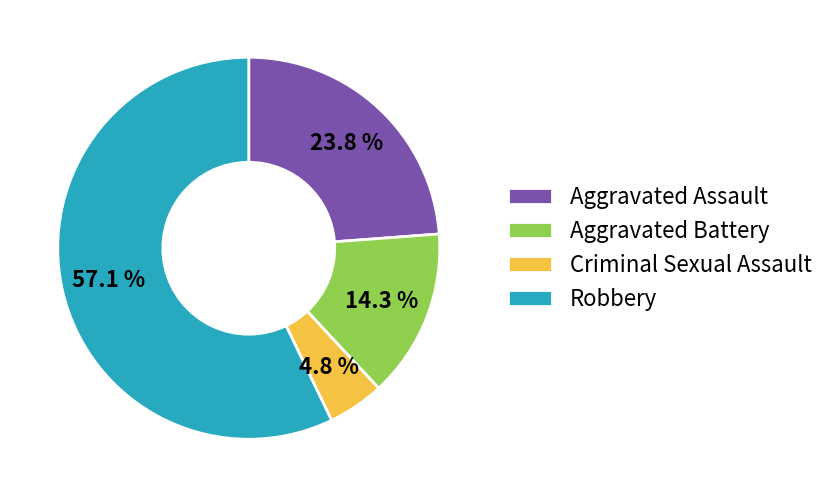

Which category accounts for the majority?

Robbery